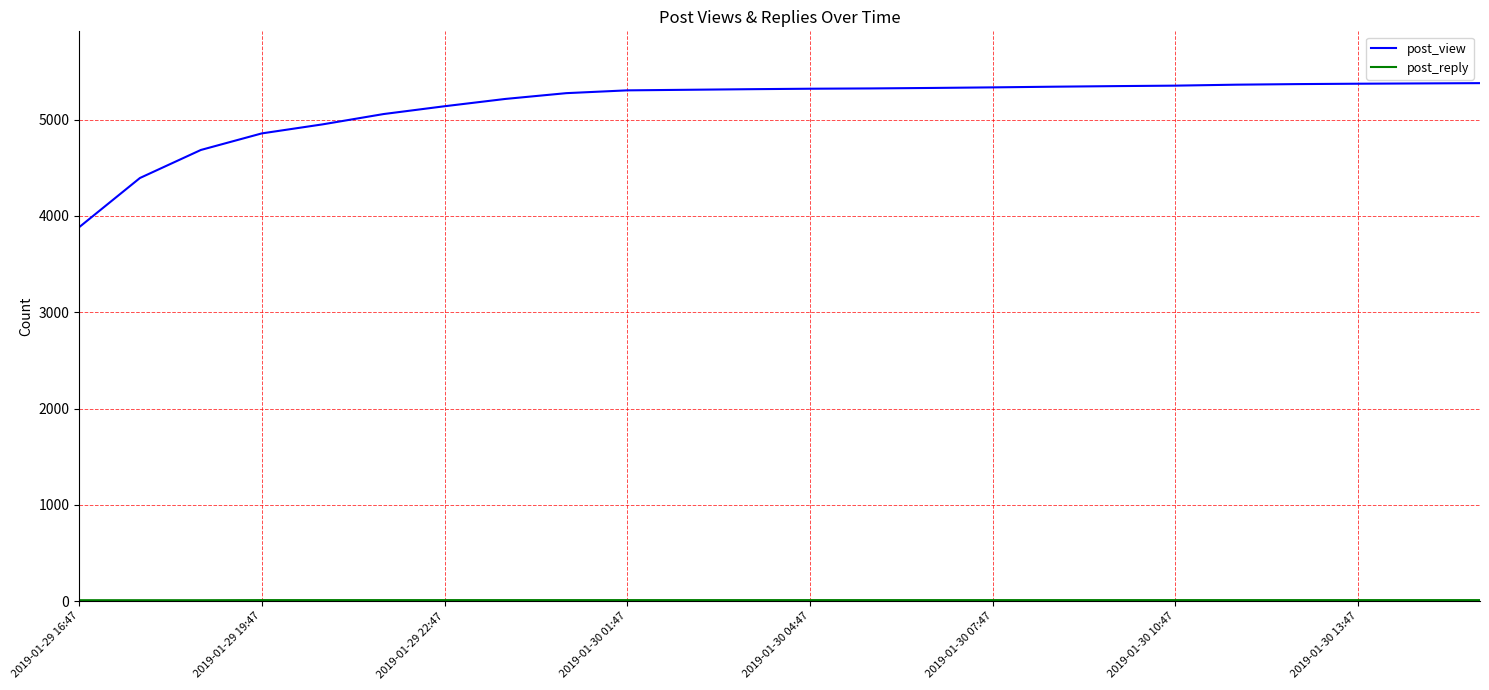

What is the difference between the maximum and minimum values in the post_view series?

1497